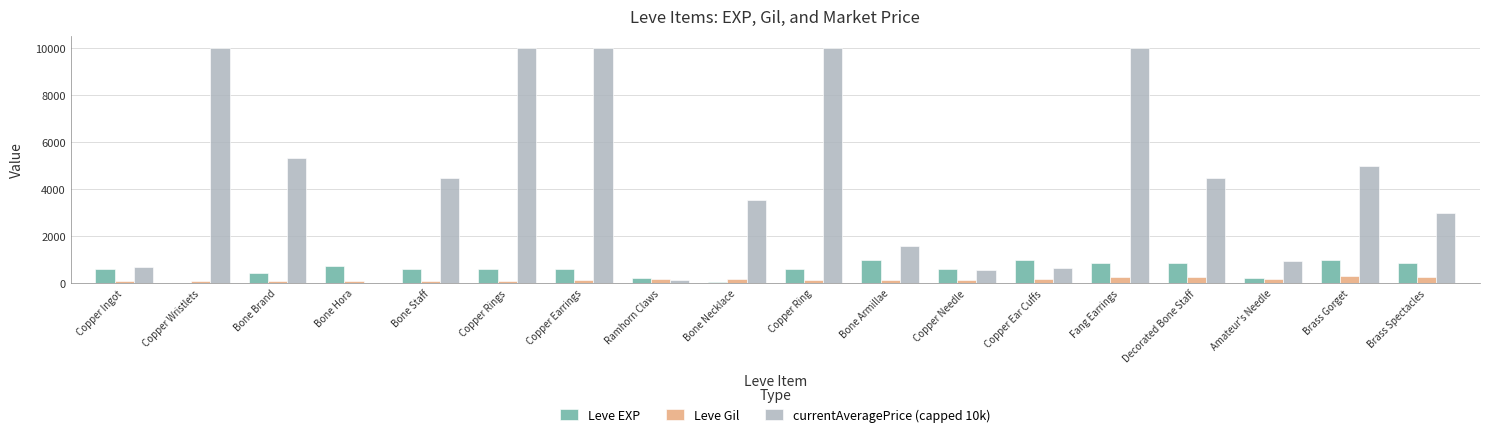

What are all the series names shown in the legend?

Leve EXP, Leve Gil, currentAveragePrice (capped 10k)